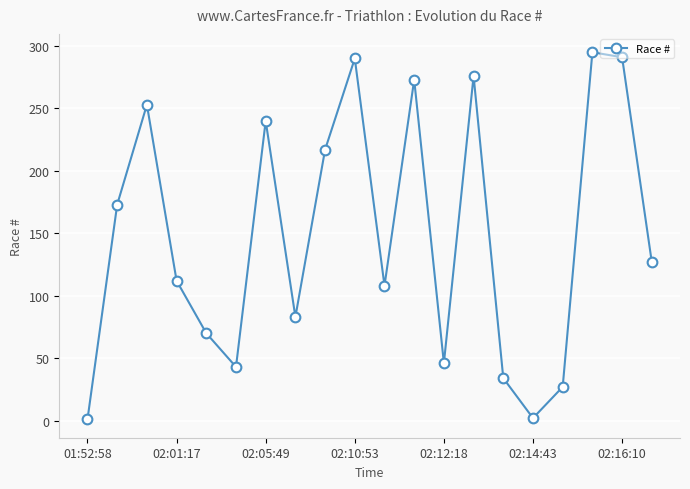

What is the value of the 11th point from the left?

108